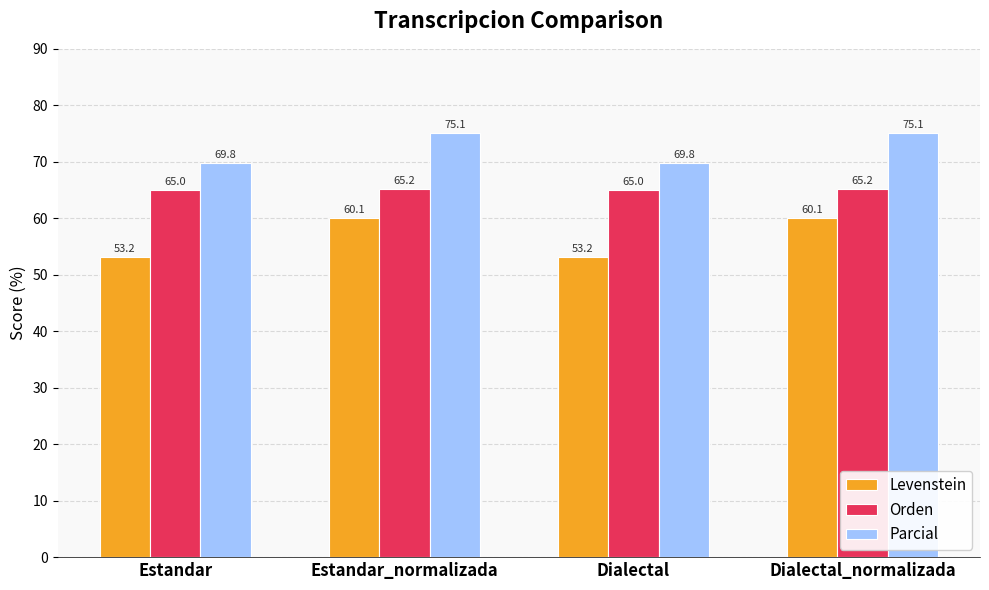

Which series has the largest total across all categories?

Parcial